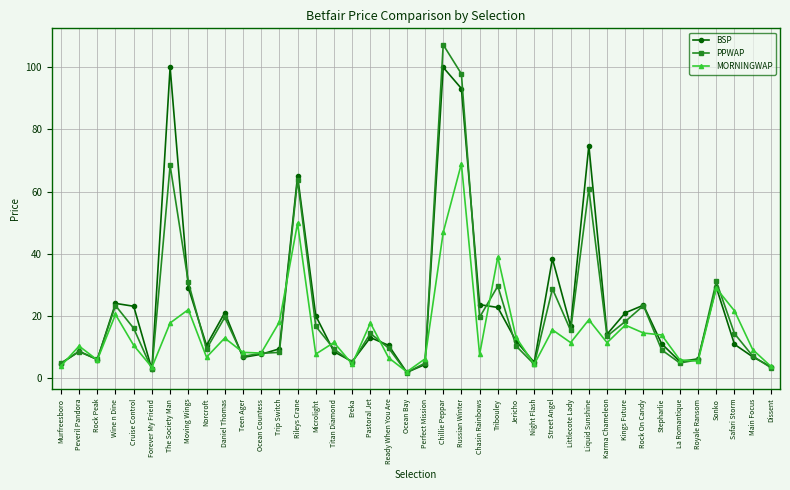

What is the label of the 22nd point from the right?

Ready When You Are